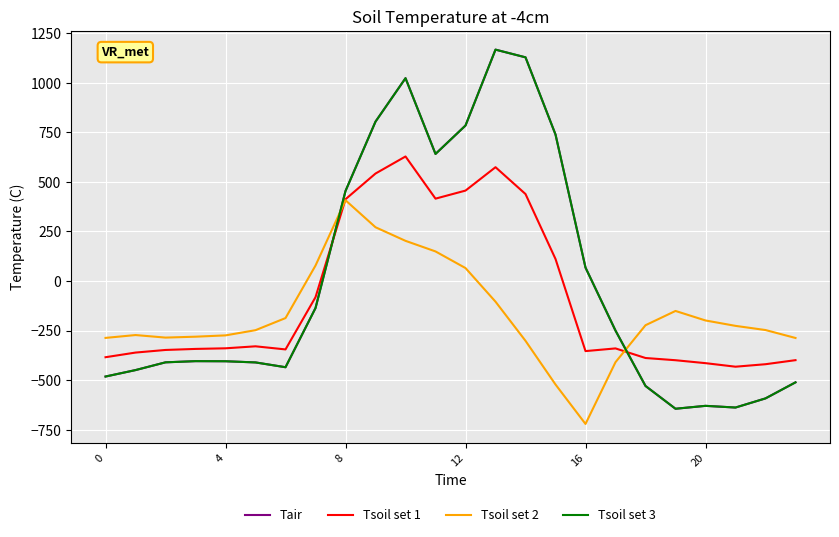

Does the chart have visible grid lines?

Yes